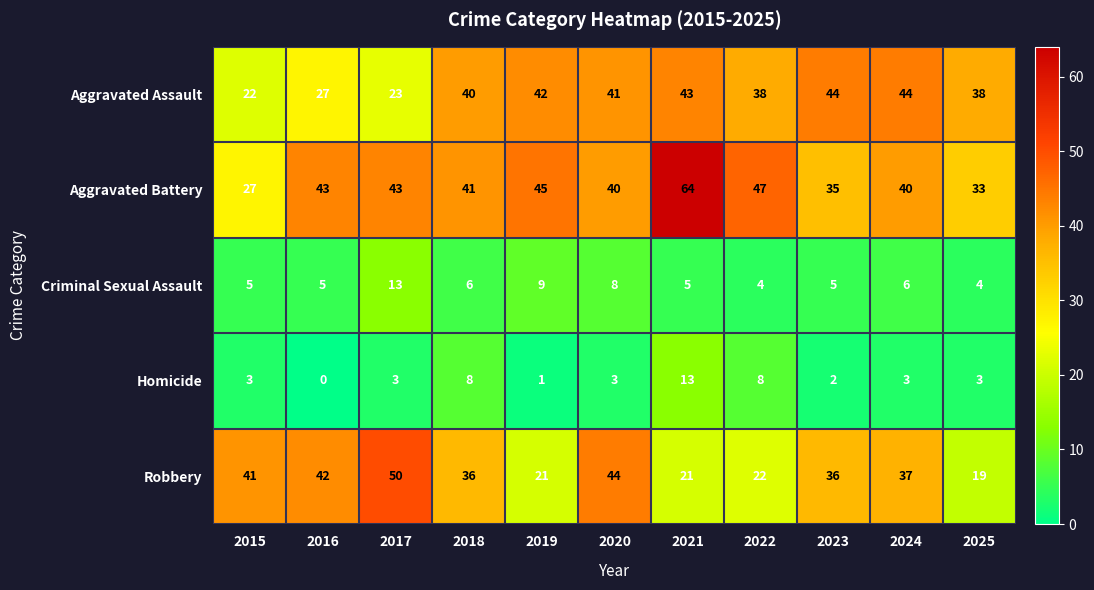

How many data points does each series have?

11